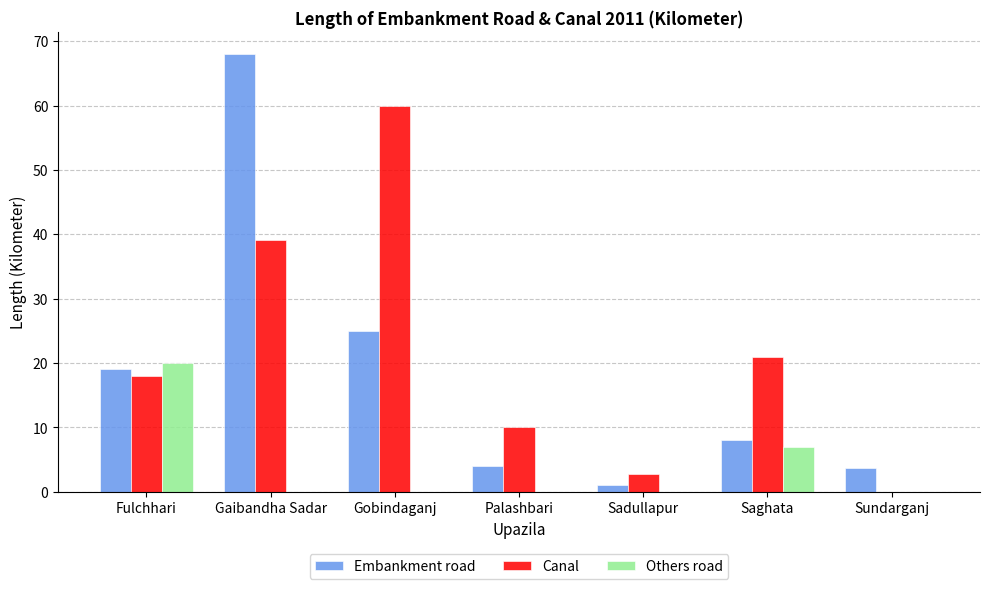

Between Gaibandha Sadar and Sundarganj, which series saw the biggest shift?

Embankment road